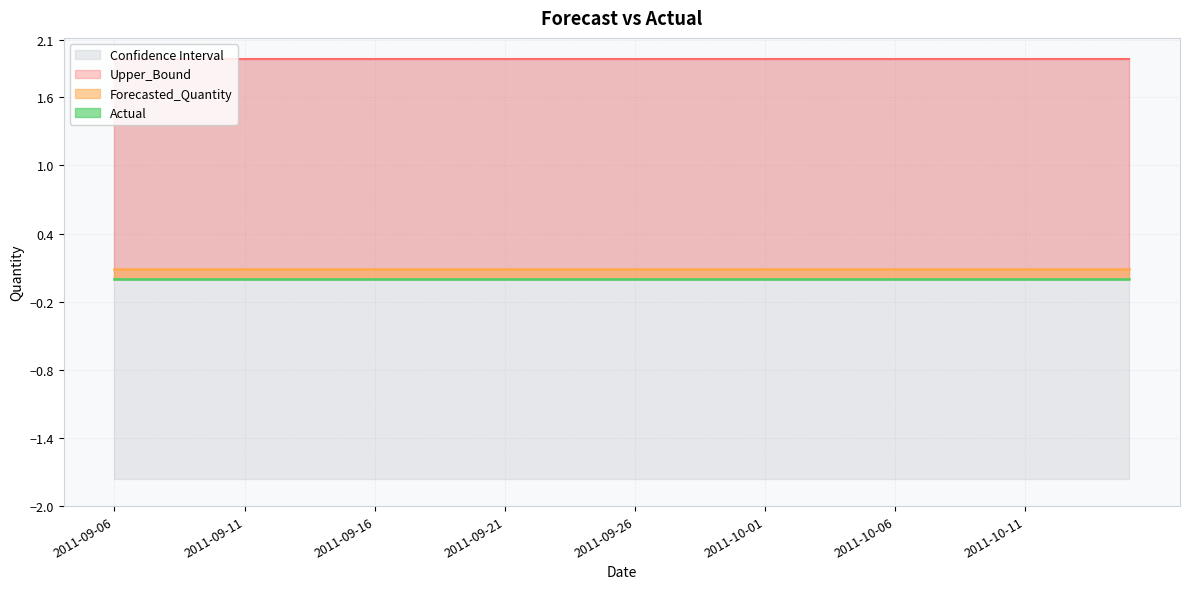

What is the label of the 16th point from the left?

2011-09-21